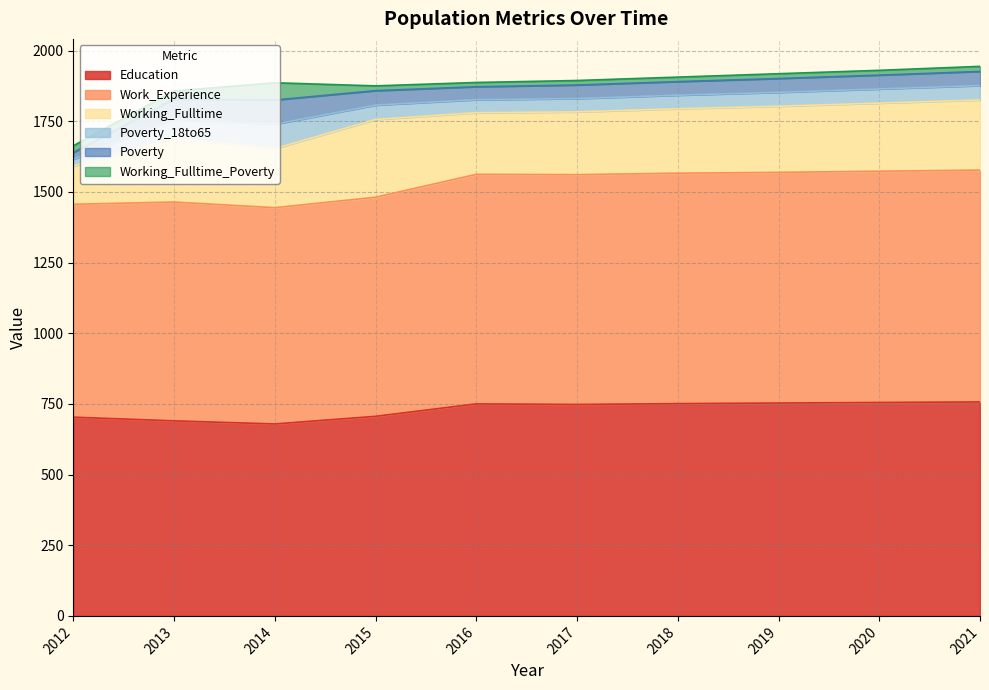

How many lines are shown in the chart?

6